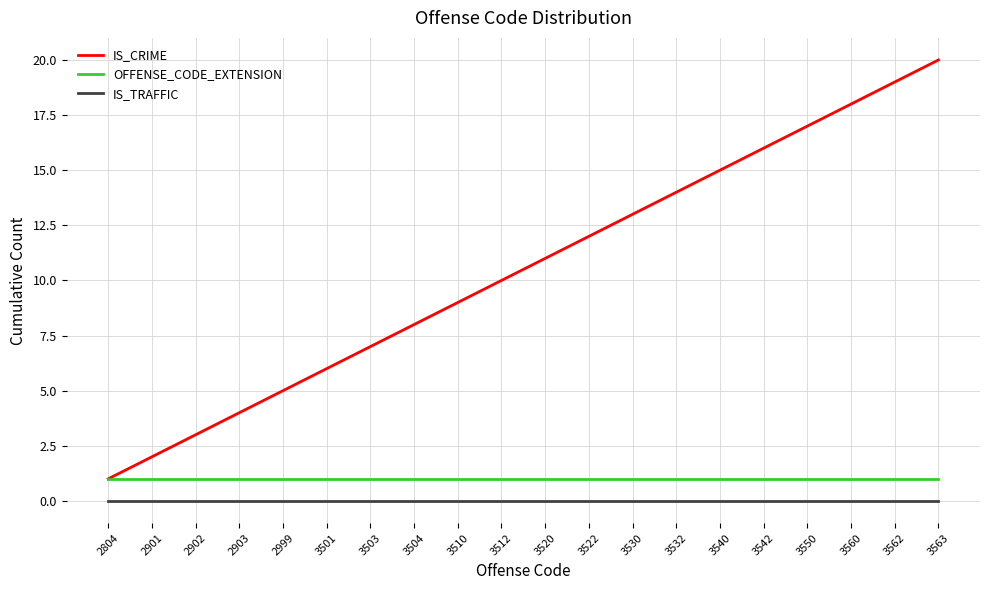

What value does the IS_CRIME series have at 2901?

2